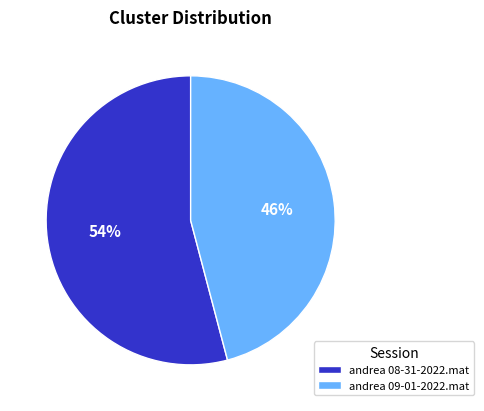

Is it true that andrea 08-31-2022.mat is 67% of the pie?

False